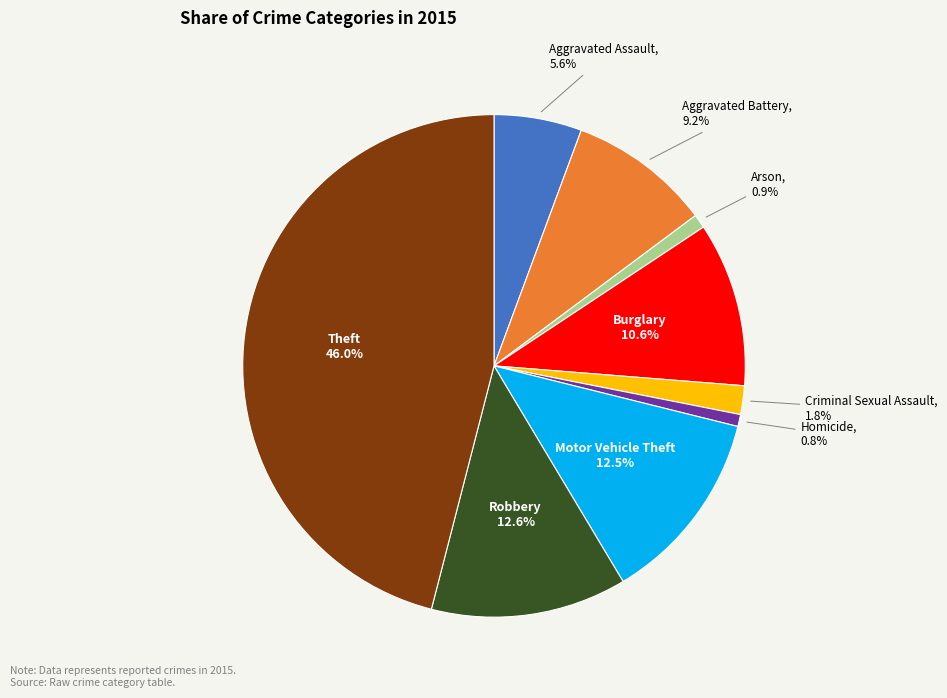

Is there a majority slice in this chart?

No